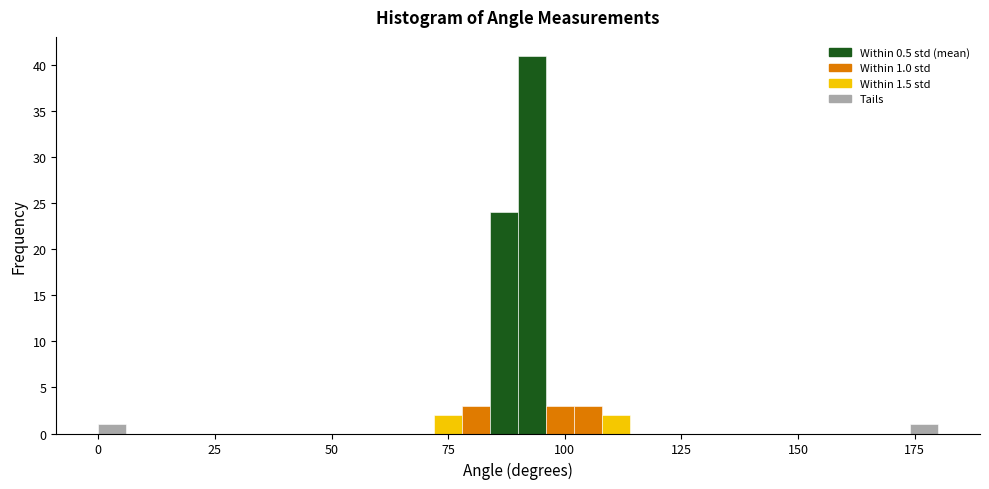

Around what value on the x-axis is the tallest bar? Give the approximate position of its centre, as read against the axis.

95